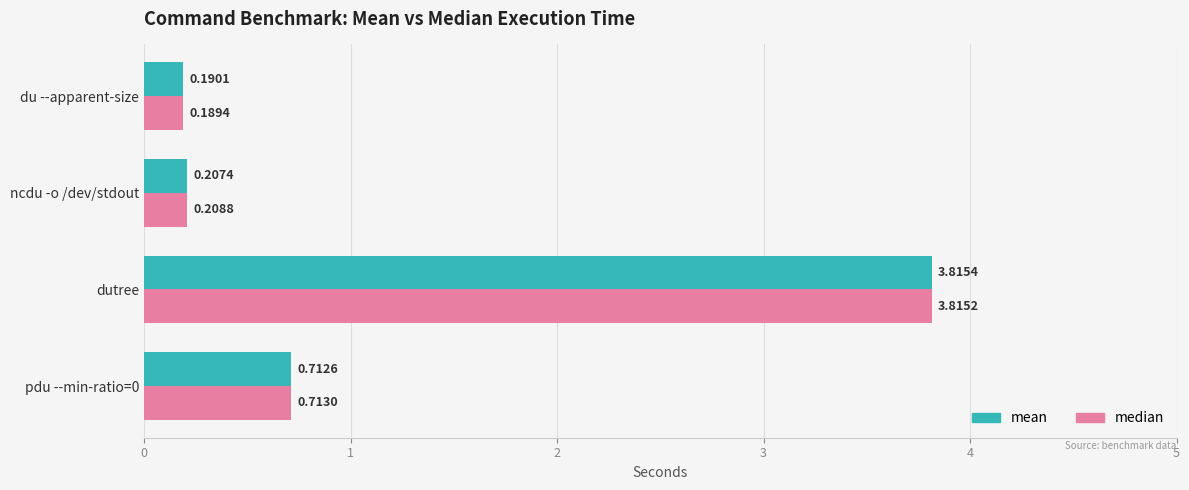

What is the average value of the mean series?

1.2